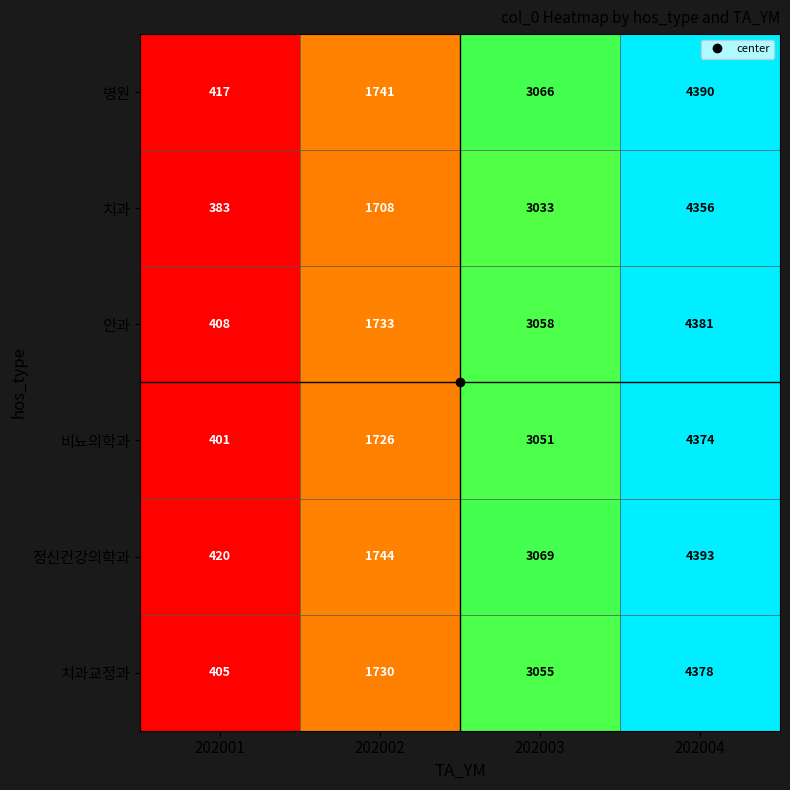

List the series in order of their peak value, highest first.

정신건강의학과, 병원, 안과, 치과교정과, 비뇨의학과, 치과